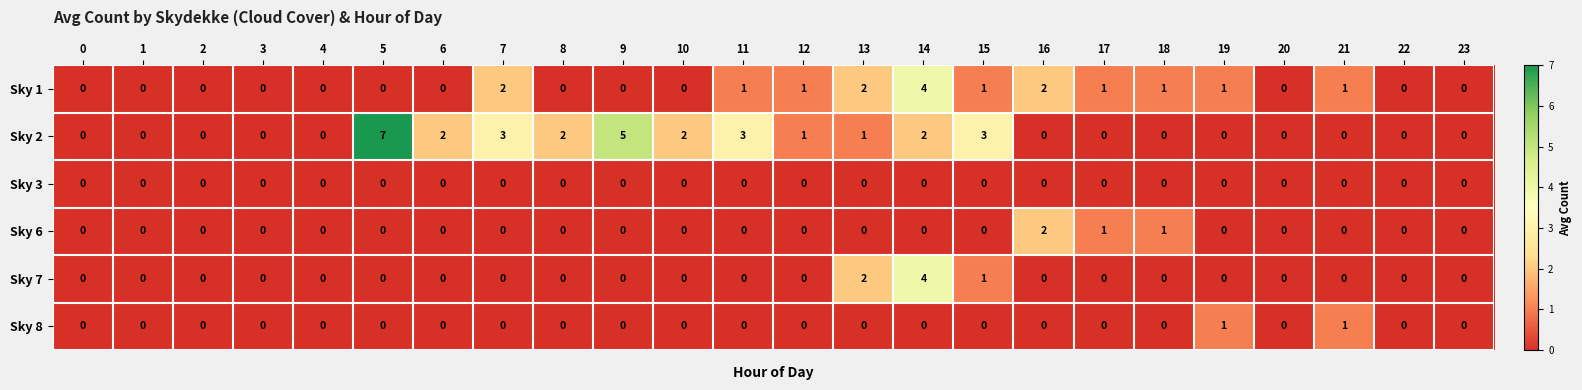

How many Sky 6 values are between 0 and 1?

23